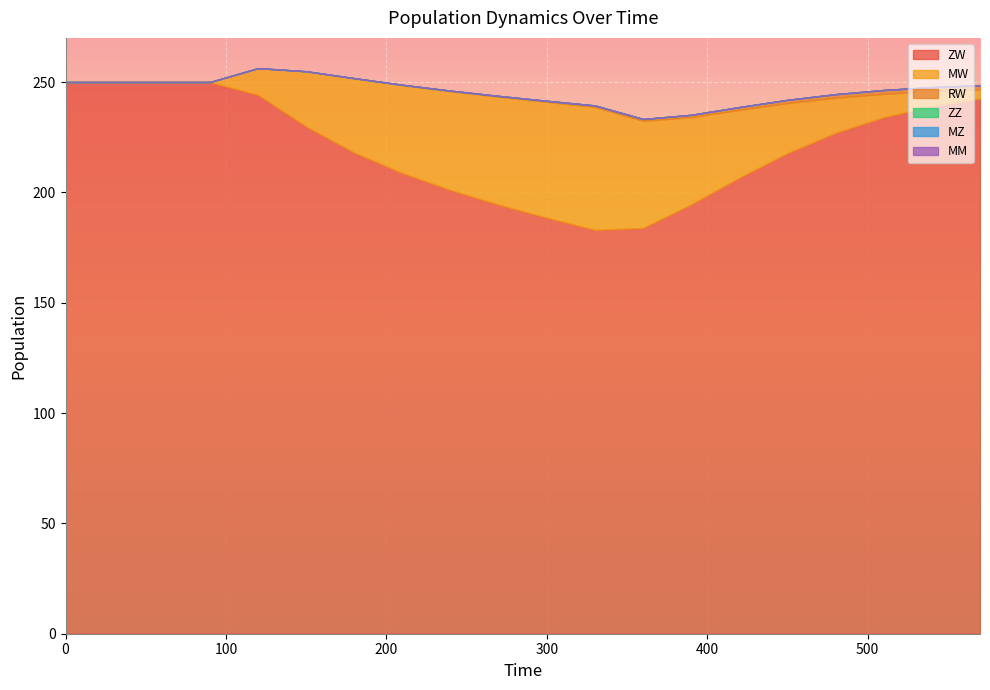

True or false: MZ has more than 2 interior local peaks.

False